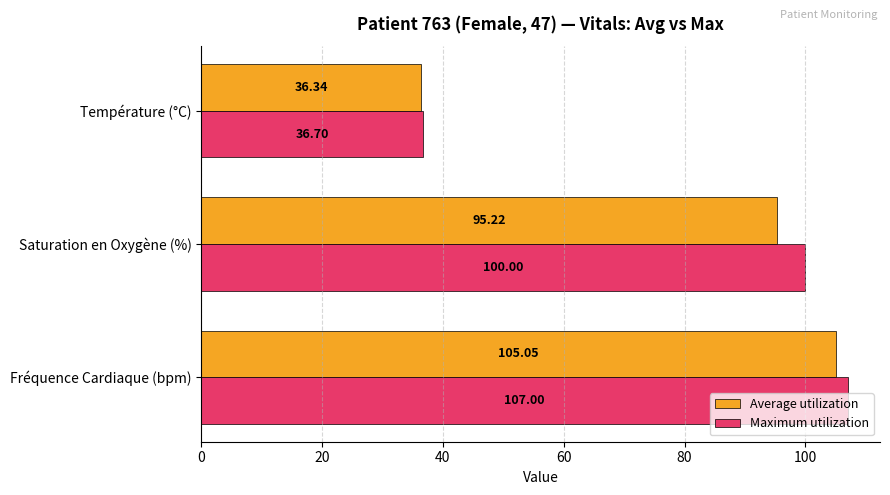

How many distinct data groups are displayed?

2